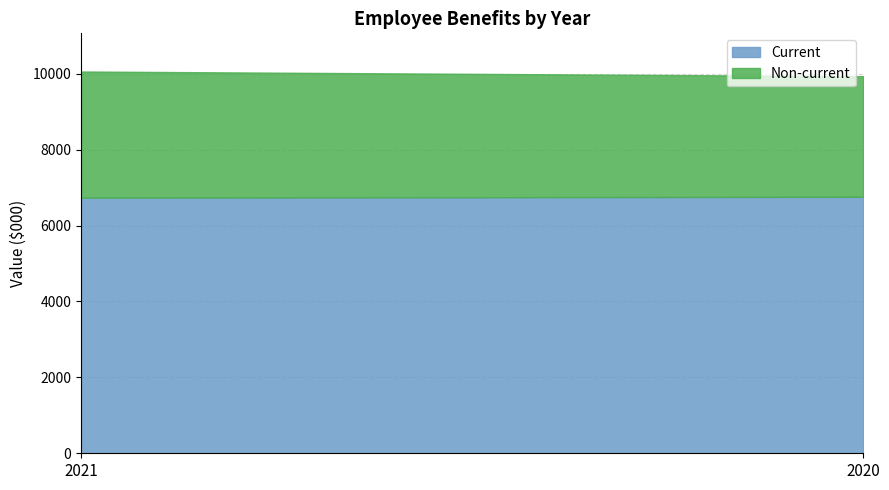

Rank the categories by Non-current value from highest to lowest.

2021, 2020